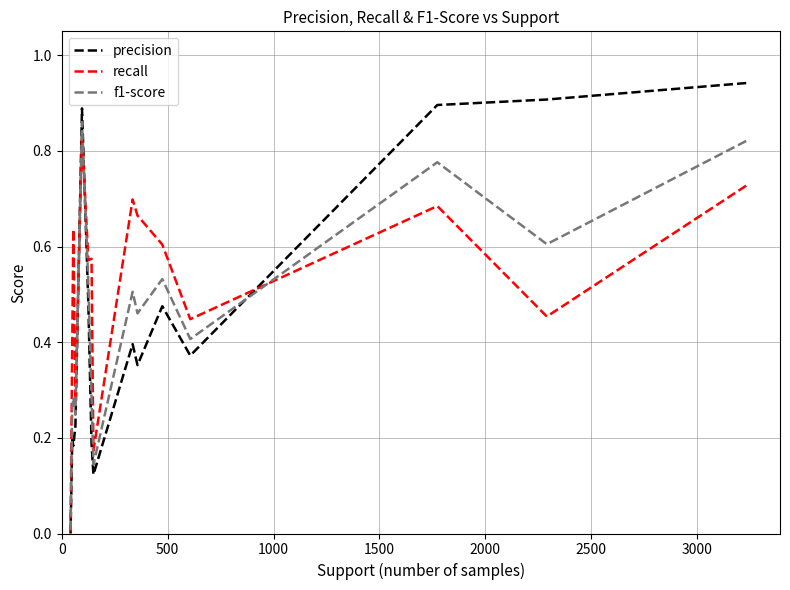

What are all the series names shown in the legend?

precision, recall, f1-score